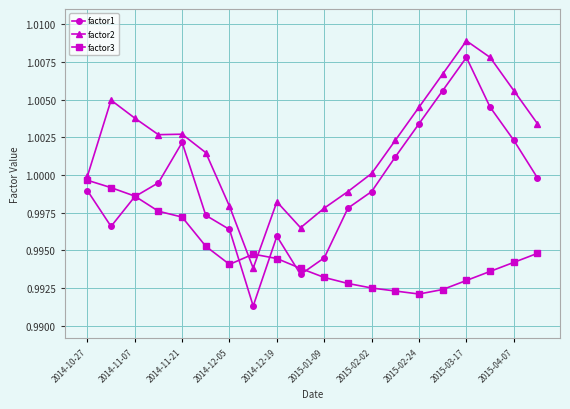

How many times do factor2 and factor3 cross each other?

2